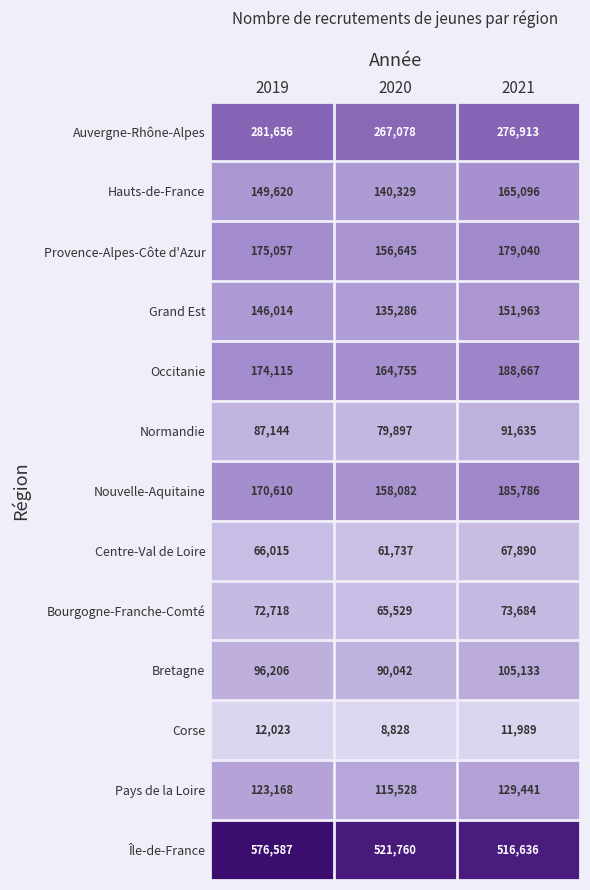

What is the spread (max minus min) of values at 2019?

564564